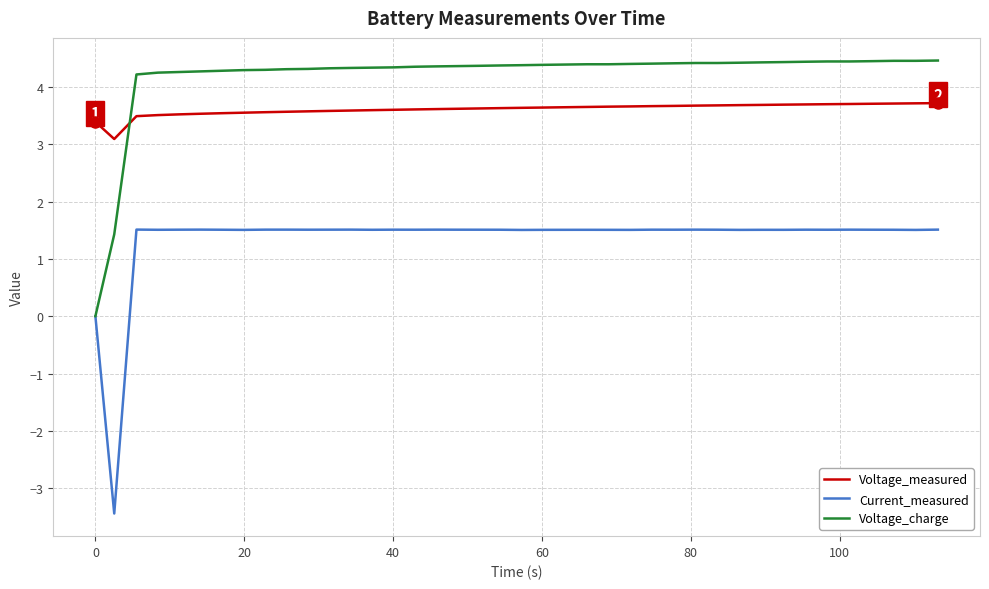

At how many categories does at least one series exceed 3?

40